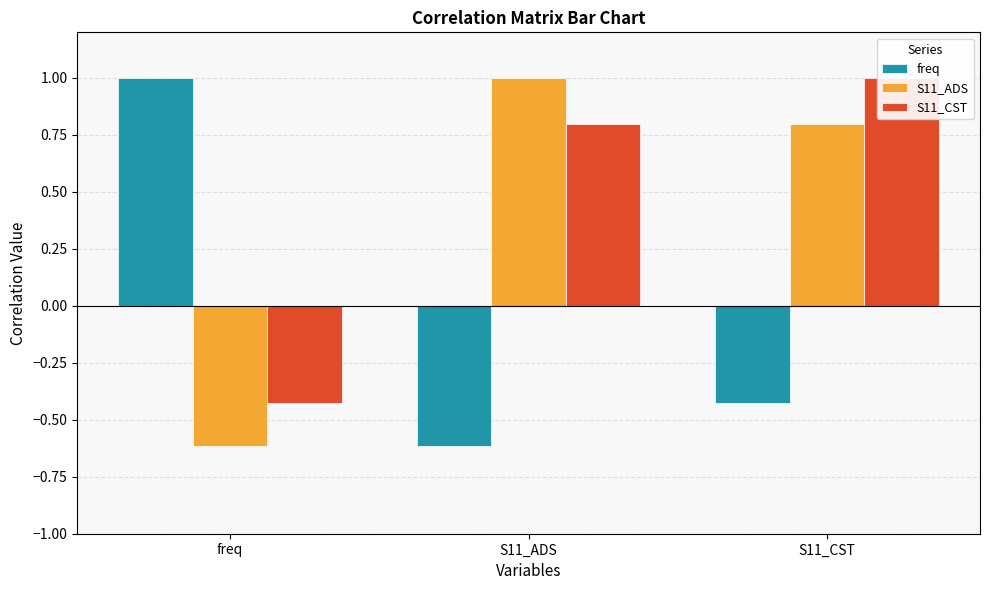

Reading left to right, list all the values displayed in this chart.

freq: 1.0	-0.6	-0.4
S11_ADS: -0.6	1.0	0.8
S11_CST: -0.4	0.8	1.0